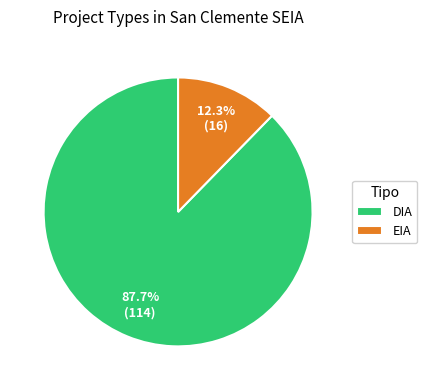

To the nearest percent, what is the combined percentage of DIA and EIA?

100%